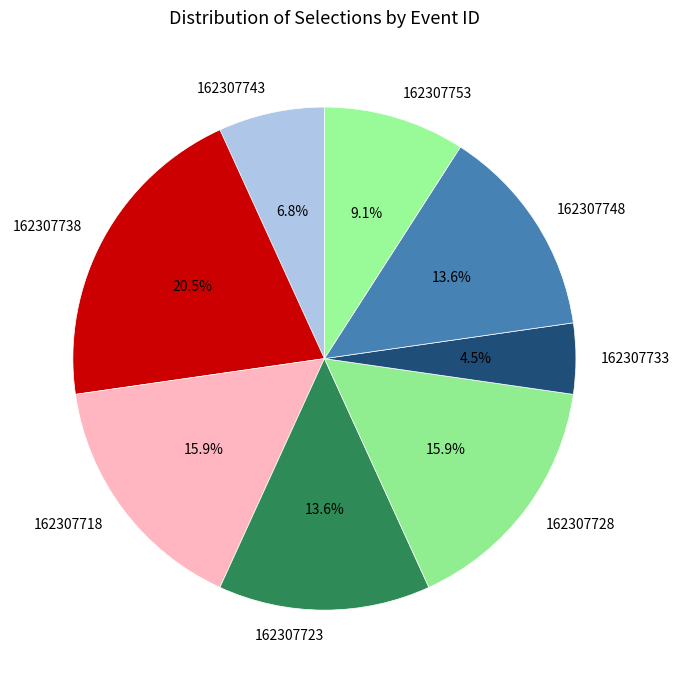

To the nearest percent, what is the difference between the largest and smallest slice percentages?

16%